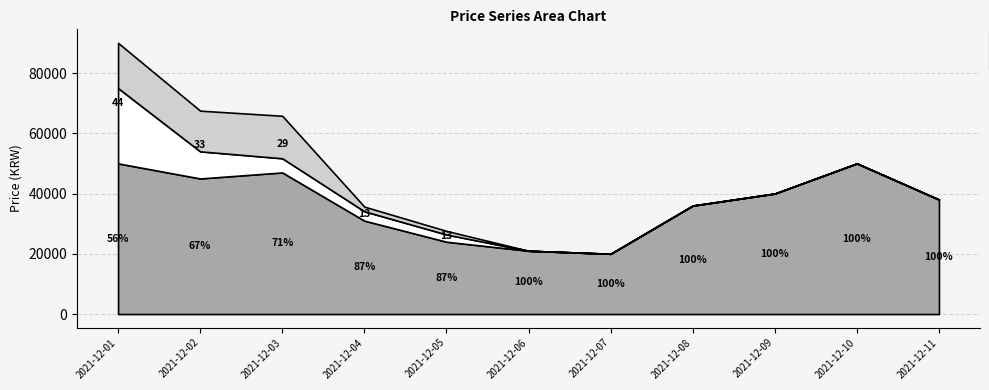

At which category is the sum across all series the highest?

2021-12-01